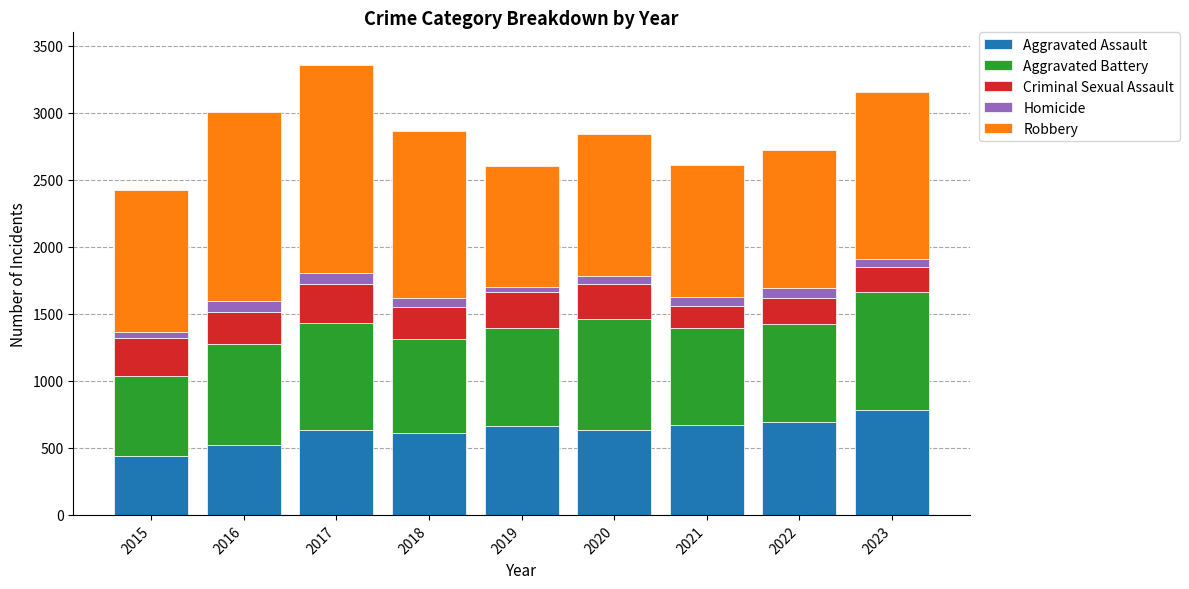

Count the number of data series in this chart.

5